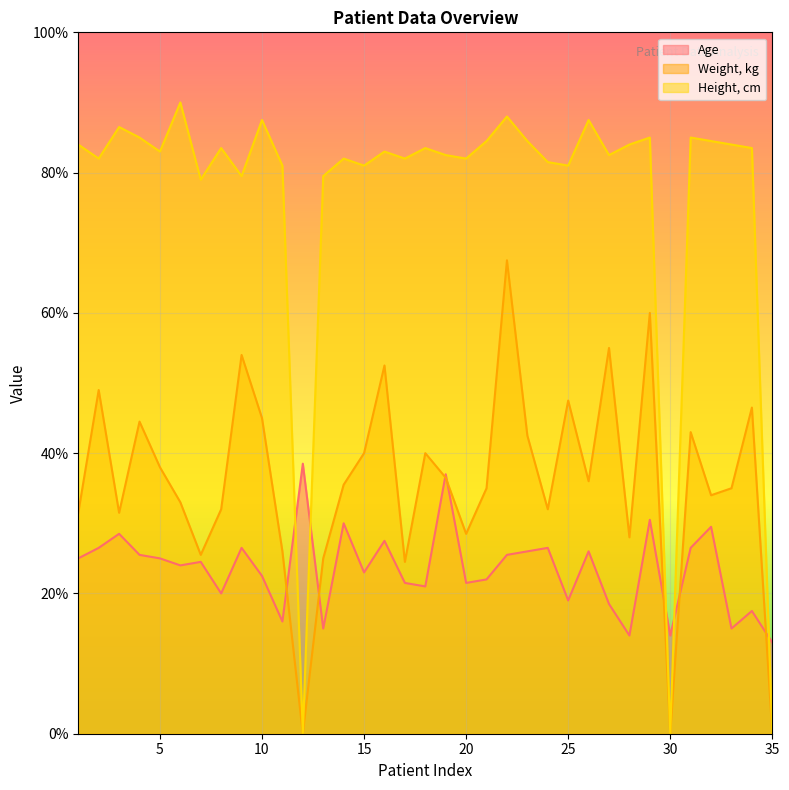

Between 8 and 1, which is larger?

1